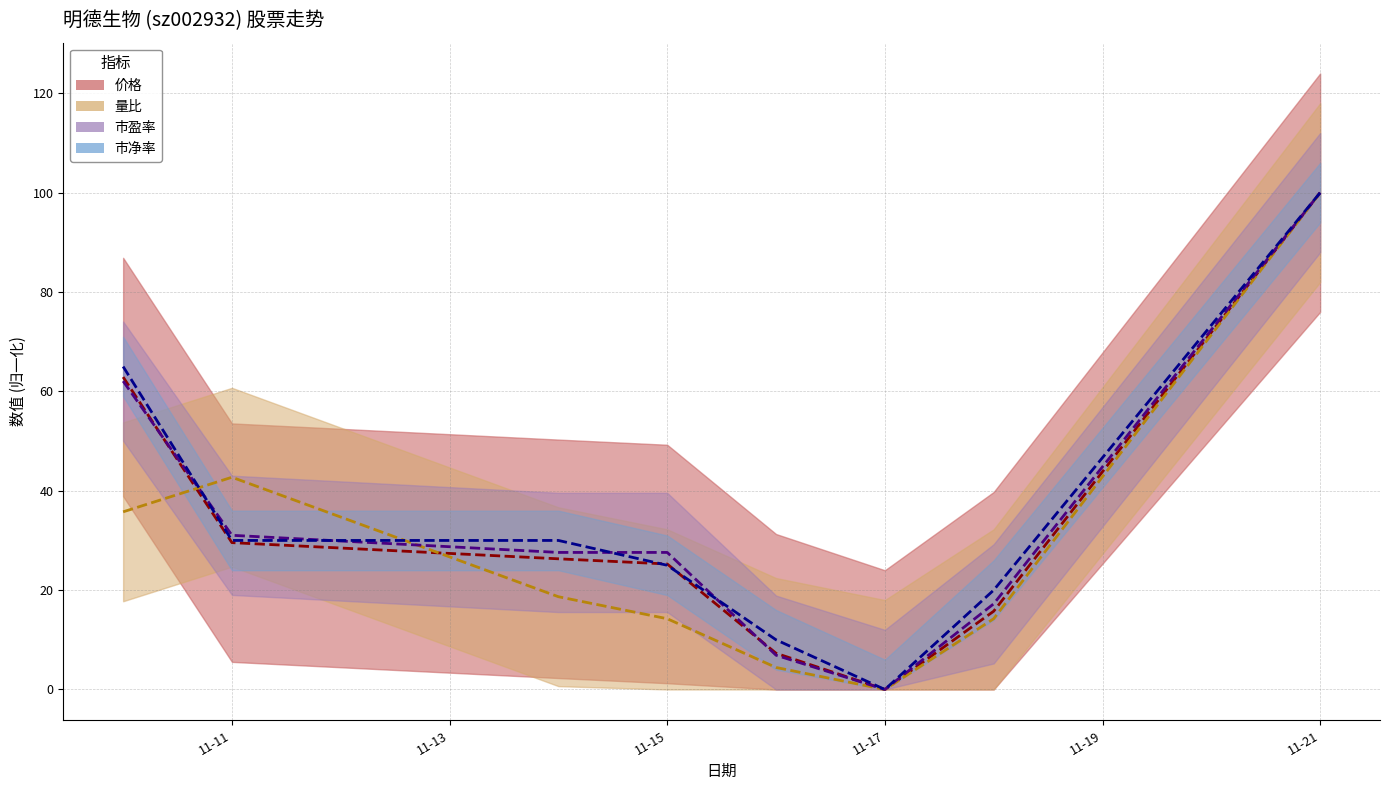

Which series ends up on top after the final intersection of 价格 (线) and 量比 (线)?

价格 (线)